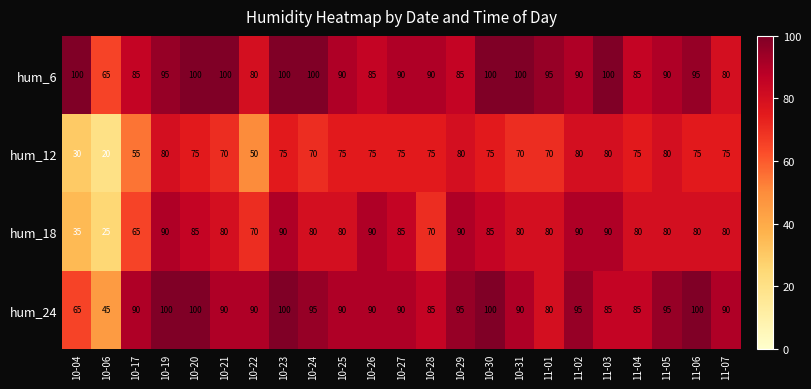

What is the difference between the hum_18 values at 10-21 and 10-19?

10